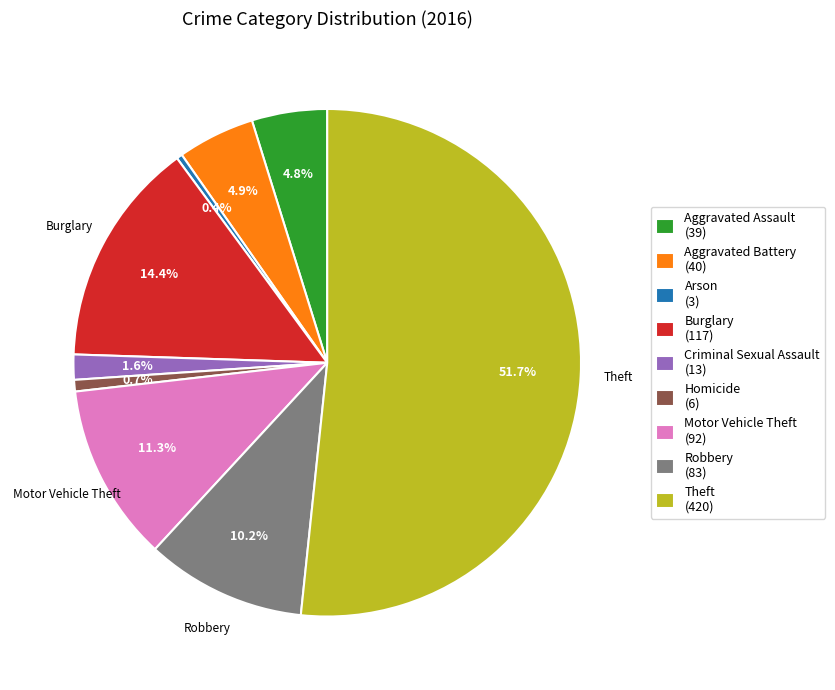

Between Aggravated Assault (39) and Criminal Sexual Assault (13), which is larger?

Aggravated Assault (39)